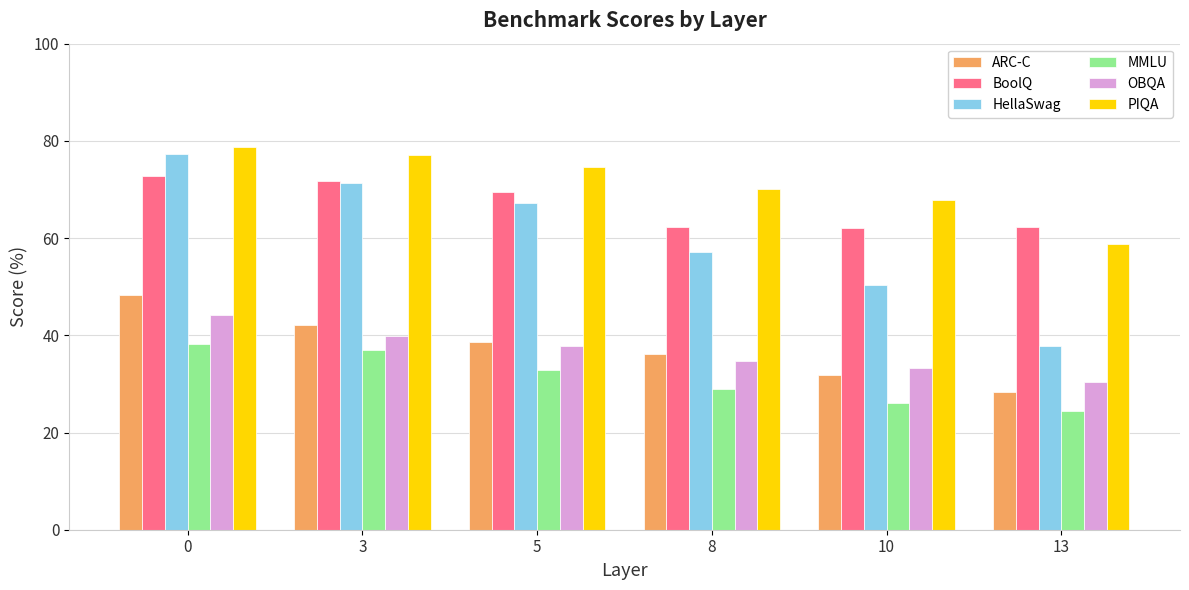

What is the greatest value displayed?

78.7